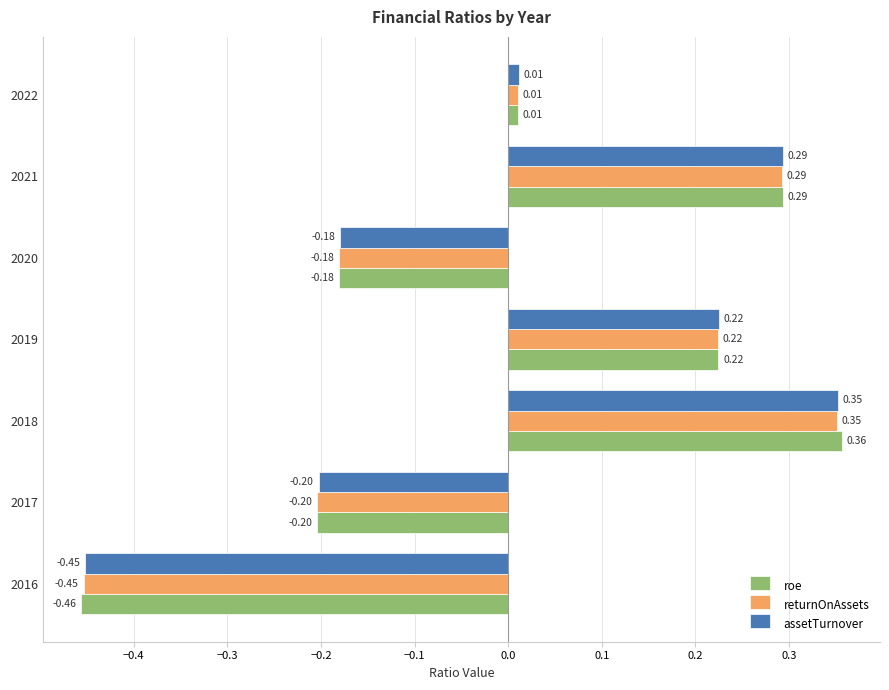

Rank the categories by returnOnAssets value from lowest to highest.

2016, 2017, 2020, 2022, 2019, 2021, 2018